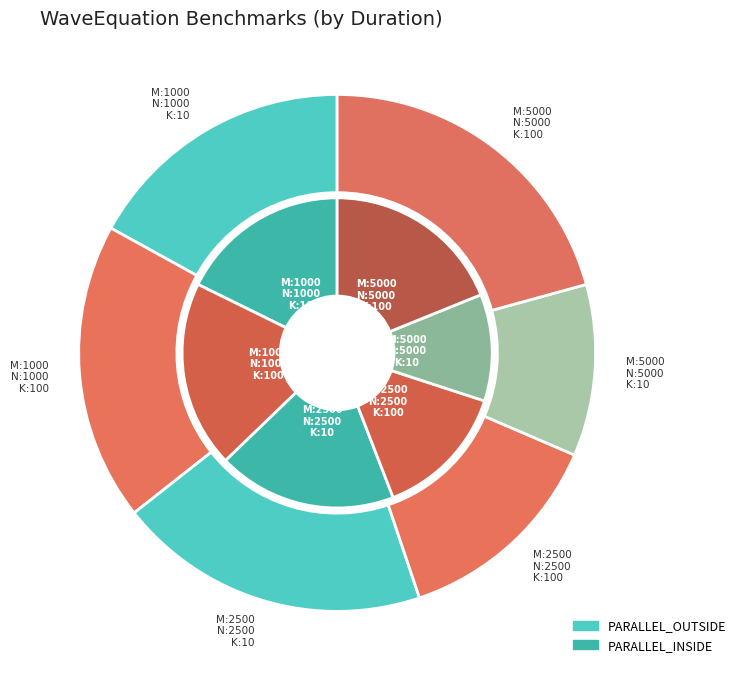

How many slices are in this pie chart?

12